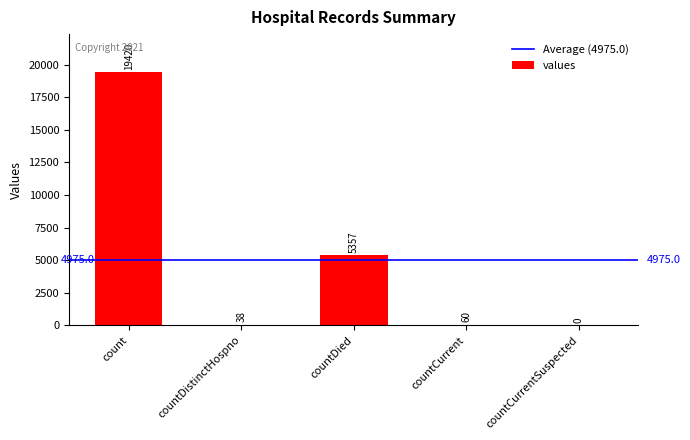

What is the sum of all values?

24875